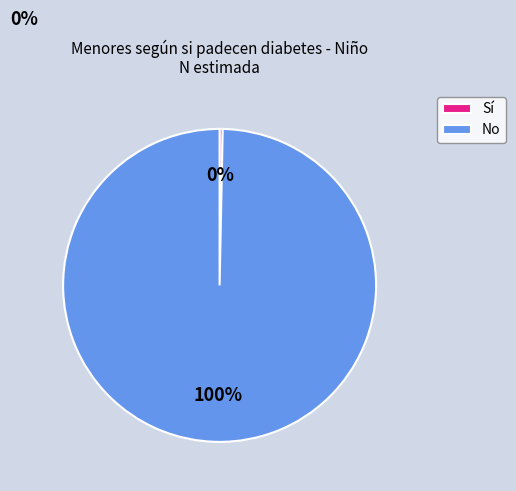

Which slice is the smallest?

Sí